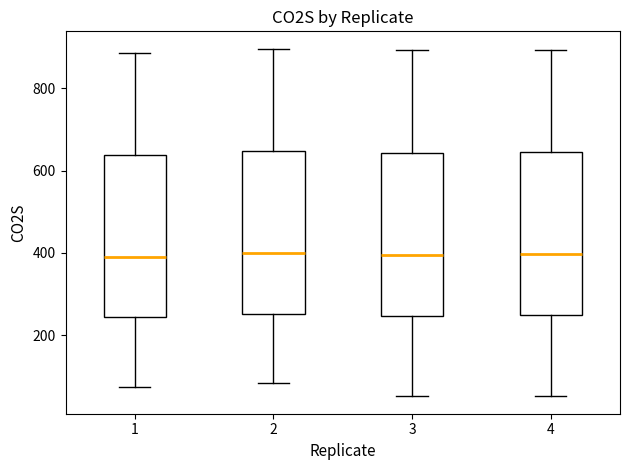

Reading left to right, transcribe this box plot: for each box, give where its median line is, the range the box spans, and where its two whiskers end, as read against the y-axis. The values are not printed on the chart, so give them approximately, as read against the axis.

1: median 400, box 240 to 640, whiskers 80 to 880
2: median 400, box 260 to 640, whiskers 80 to 900
3: median 400, box 240 to 640, whiskers 60 to 900
4: median 400, box 240 to 640, whiskers 60 to 900